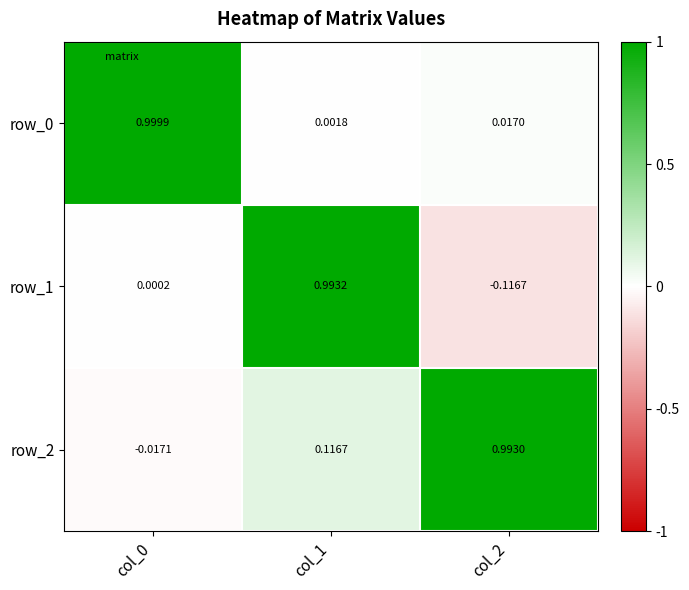

Is the value of row_1 at col_2 greater than the value of row_0 at col_2?

No